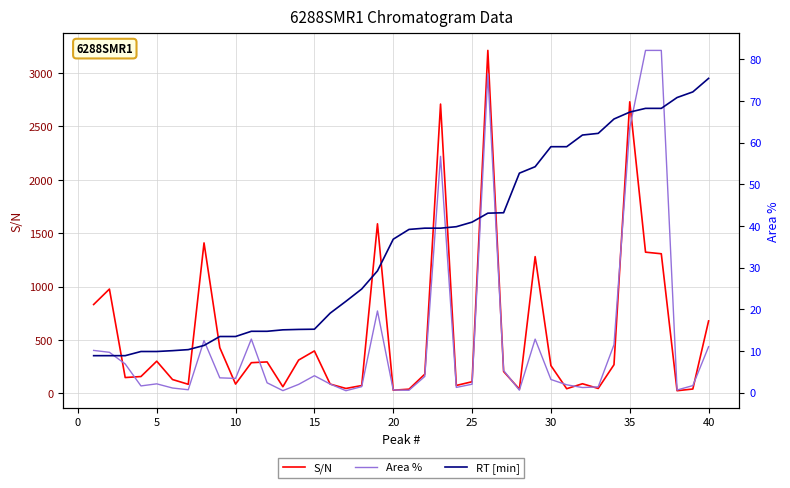

True or false: RT [min] has more than 2 points higher than both neighbors.

False